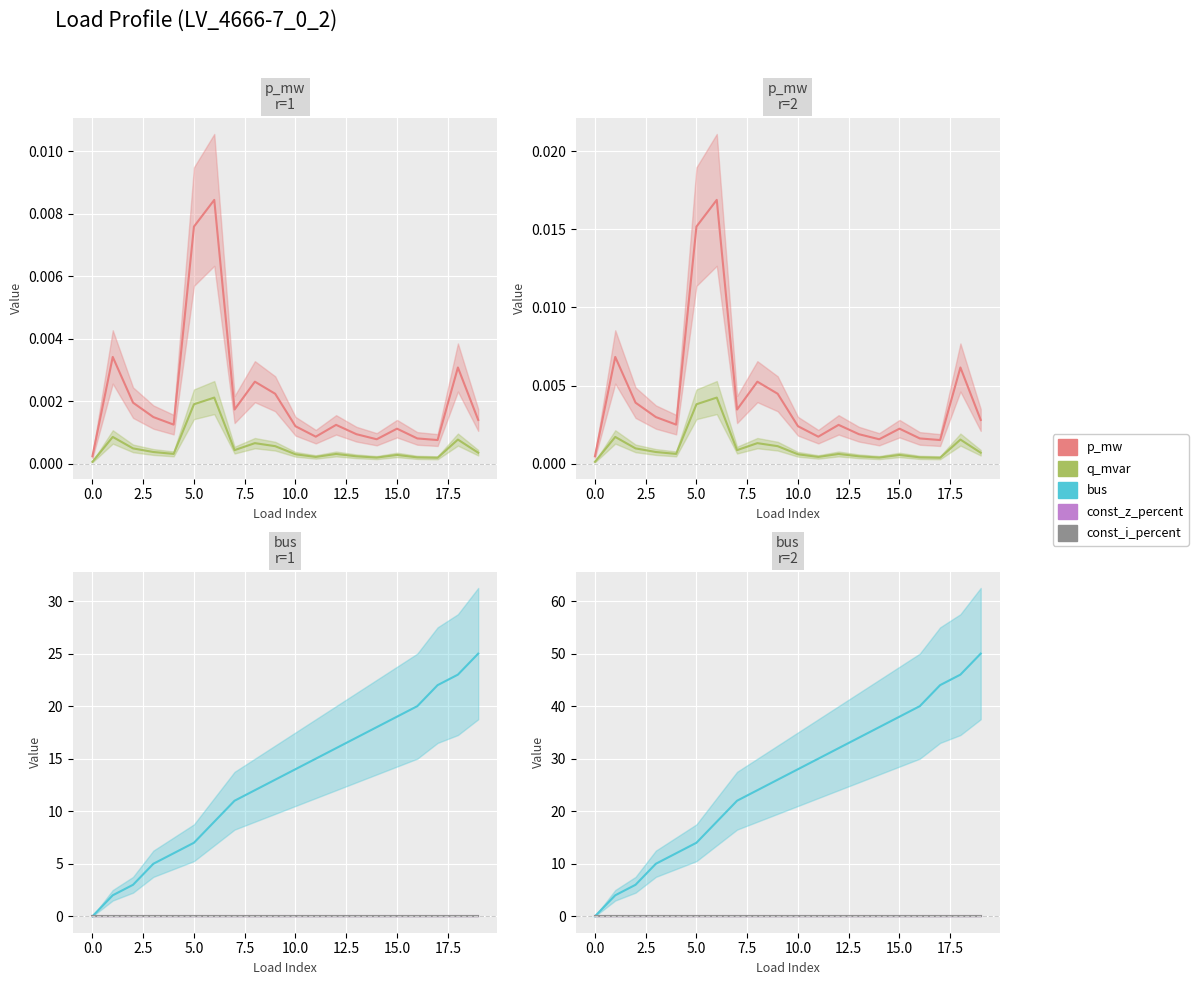

True or false: p_mw and q_mvar intersect in this chart.

False